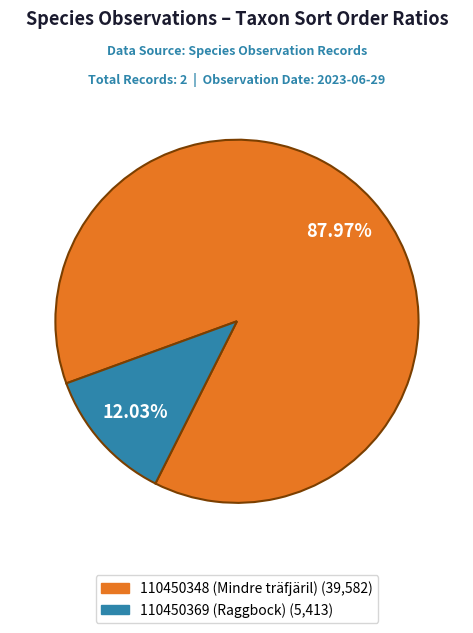

How many slices are in this pie chart?

2